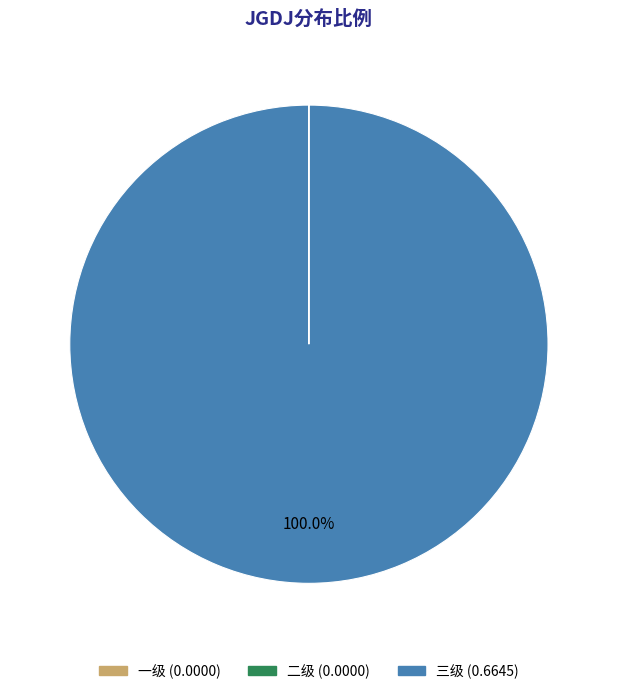

What is the largest slice in the pie chart?

三级